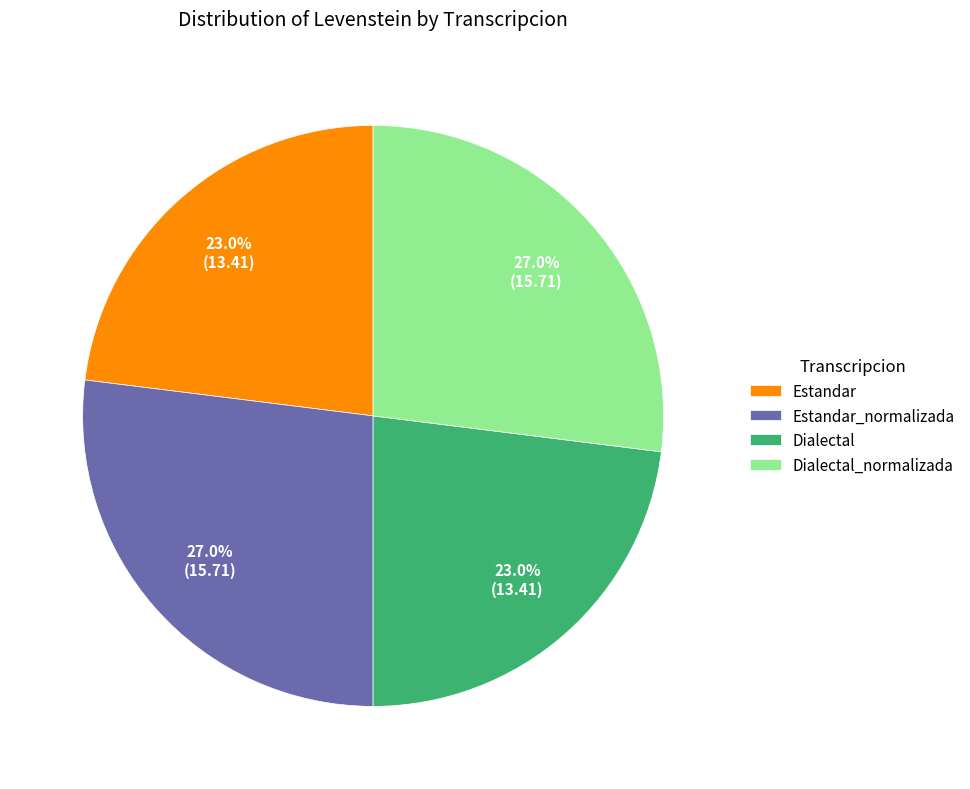

To the nearest percent, what percentage of the pie is Estandar?

23%